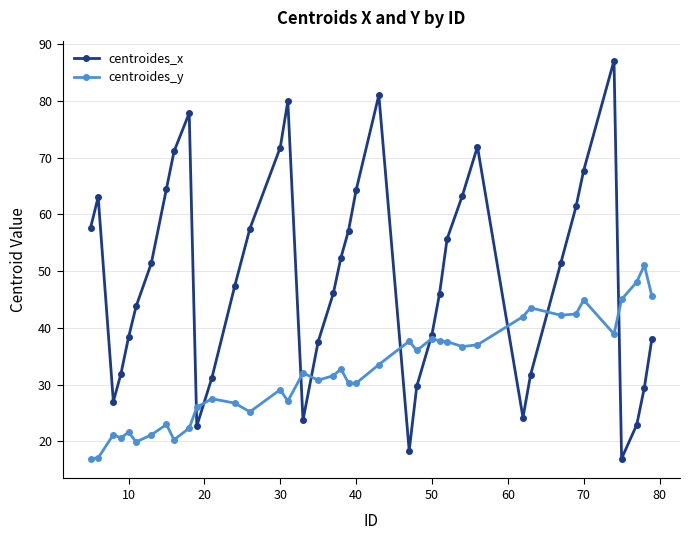

List the series in order of their overall mean, highest first.

centroides_x, centroides_y